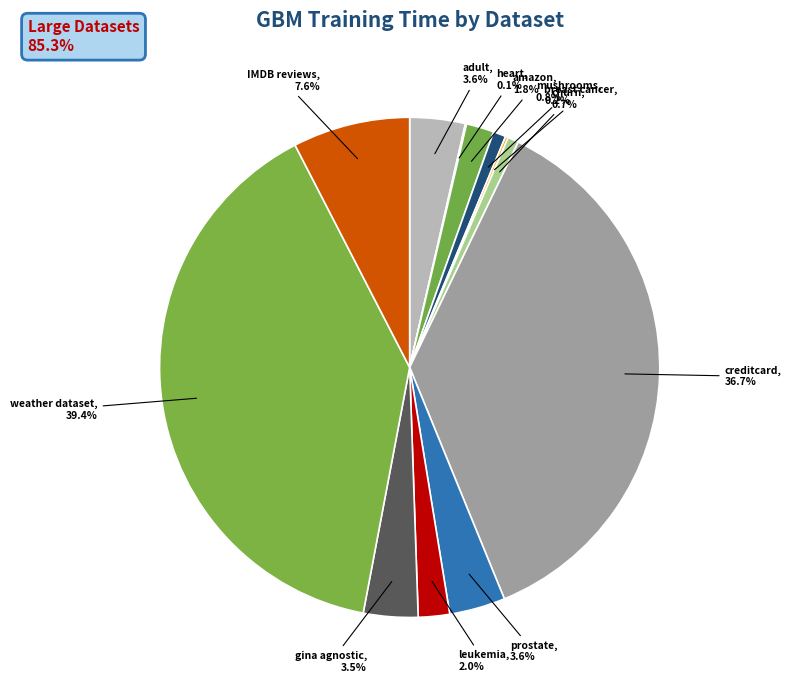

Which slice is the smallest?

heart